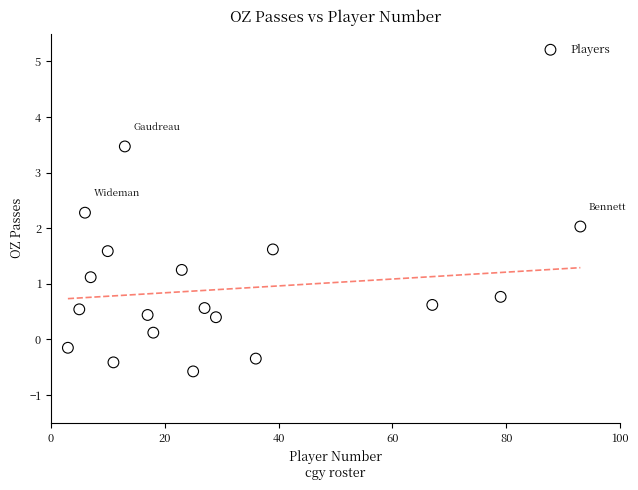

What is the range of Y values (max minus min)?

4.0